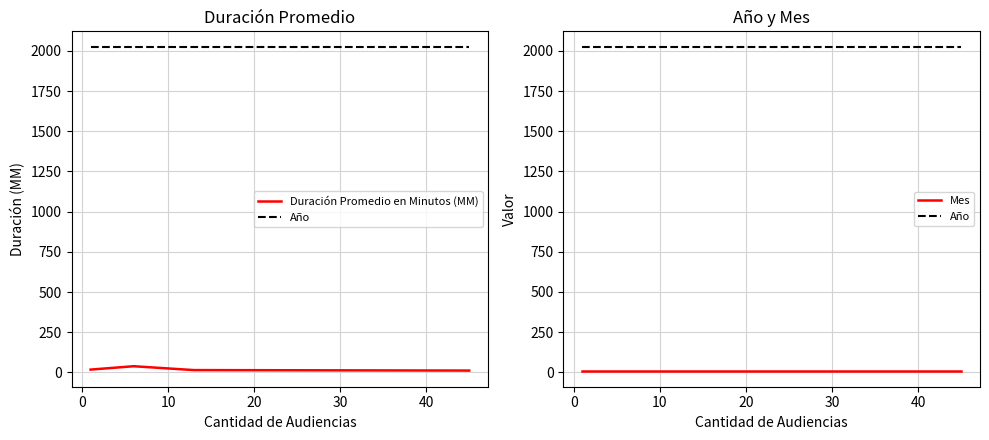

What are all the series names shown in the legend?

Duración Promedio en Minutos (MM), Año, Mes